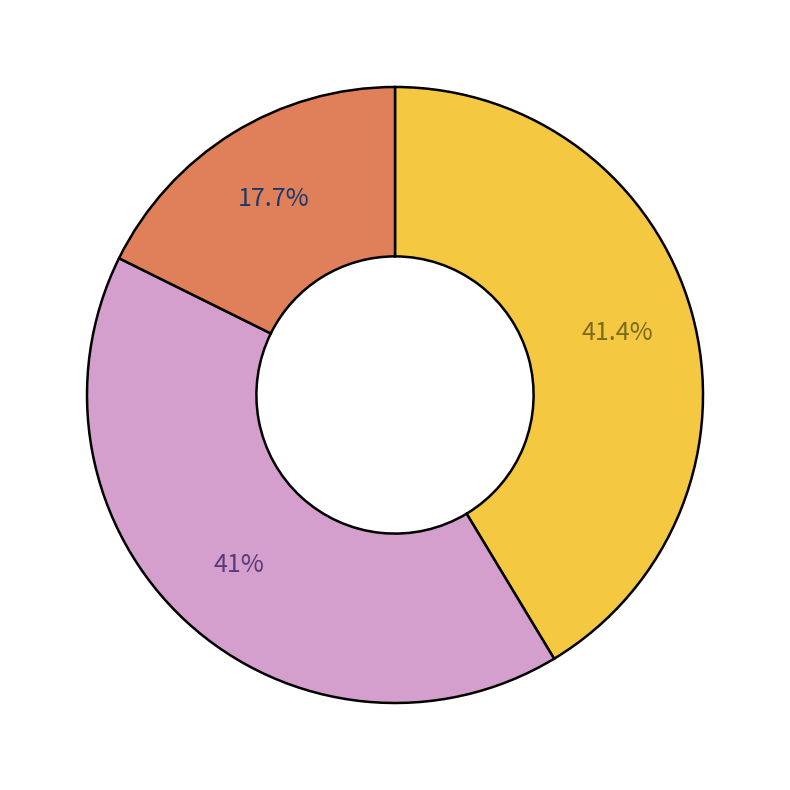

Is there a majority slice in this chart?

No